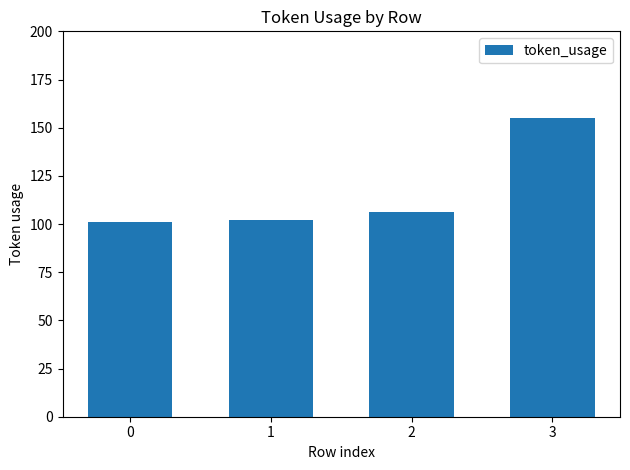

What is the average value?

116